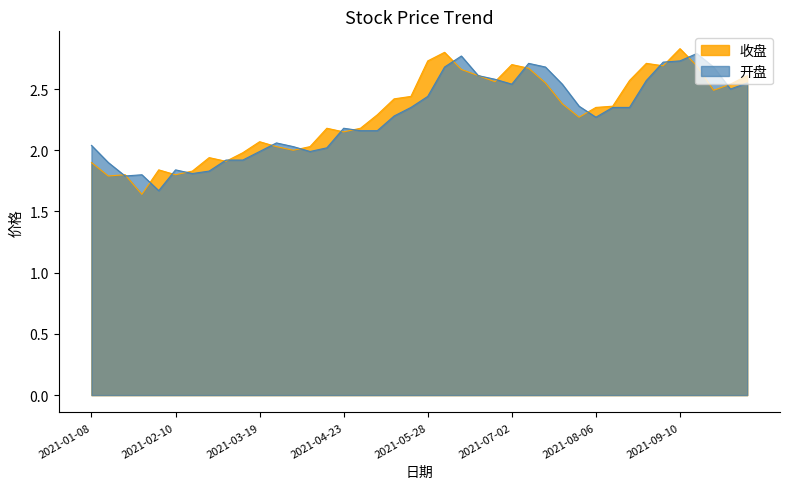

How many values in the 开盘 series exceed 2?

29